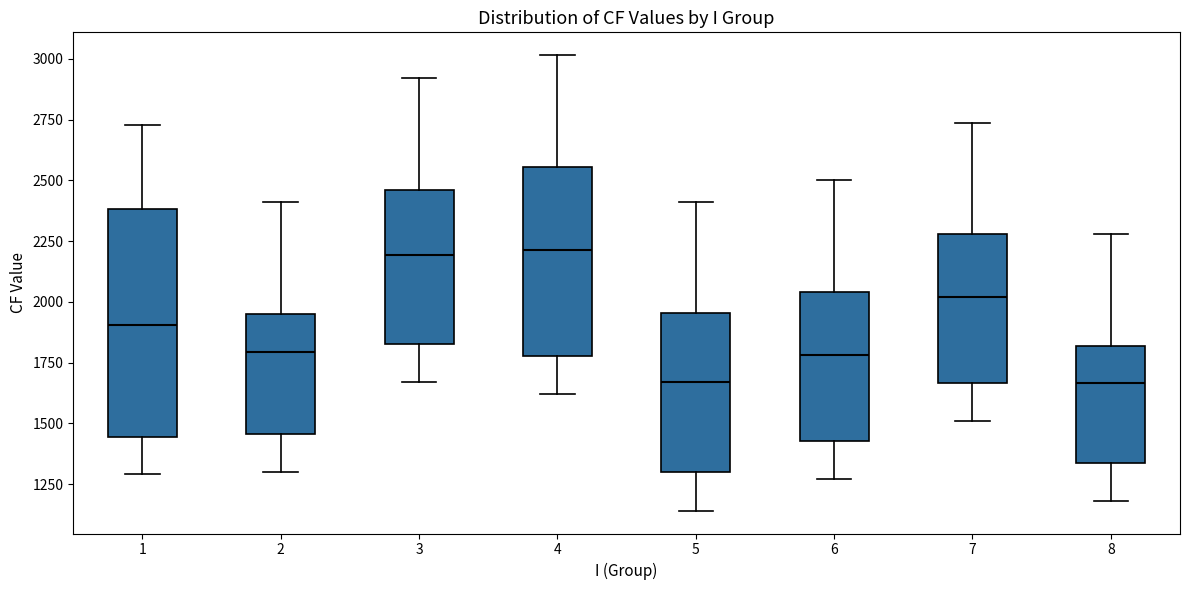

Where is the upper edge of the box at x = 7 on the y-axis? The values are not printed on the chart, so give them approximately, as read against the axis.

2300